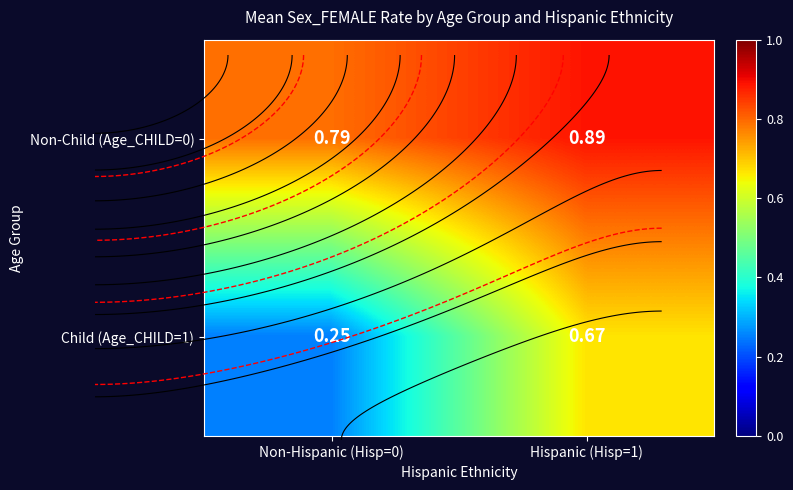

Is the value of Child (Age_CHILD=1) at Hispanic (Hisp=1) greater than the value of Non-Child (Age_CHILD=0) at Non-Hispanic (Hisp=0)?

No